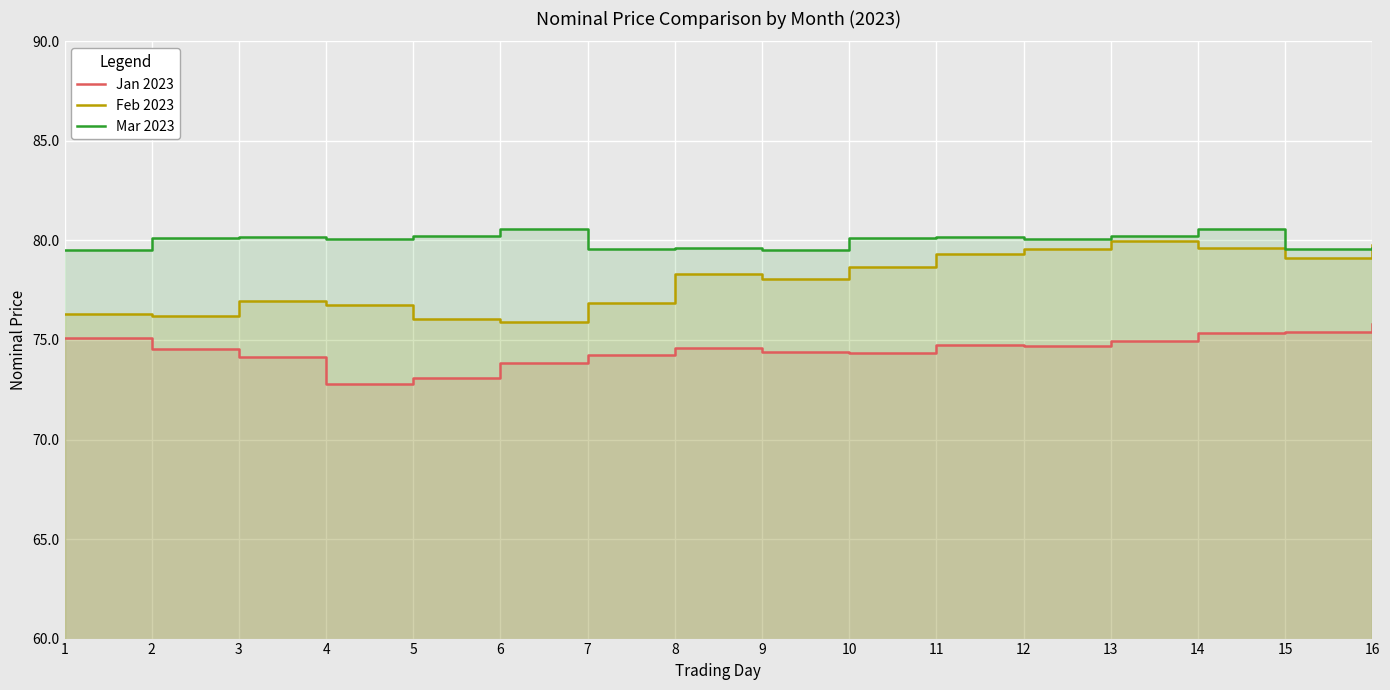

What is the smallest value displayed?

72.8